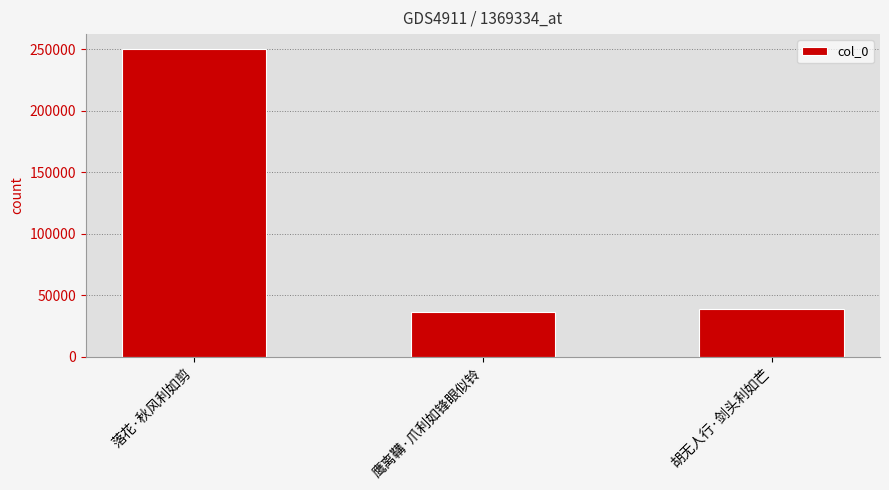

What is the smallest value displayed?

36241